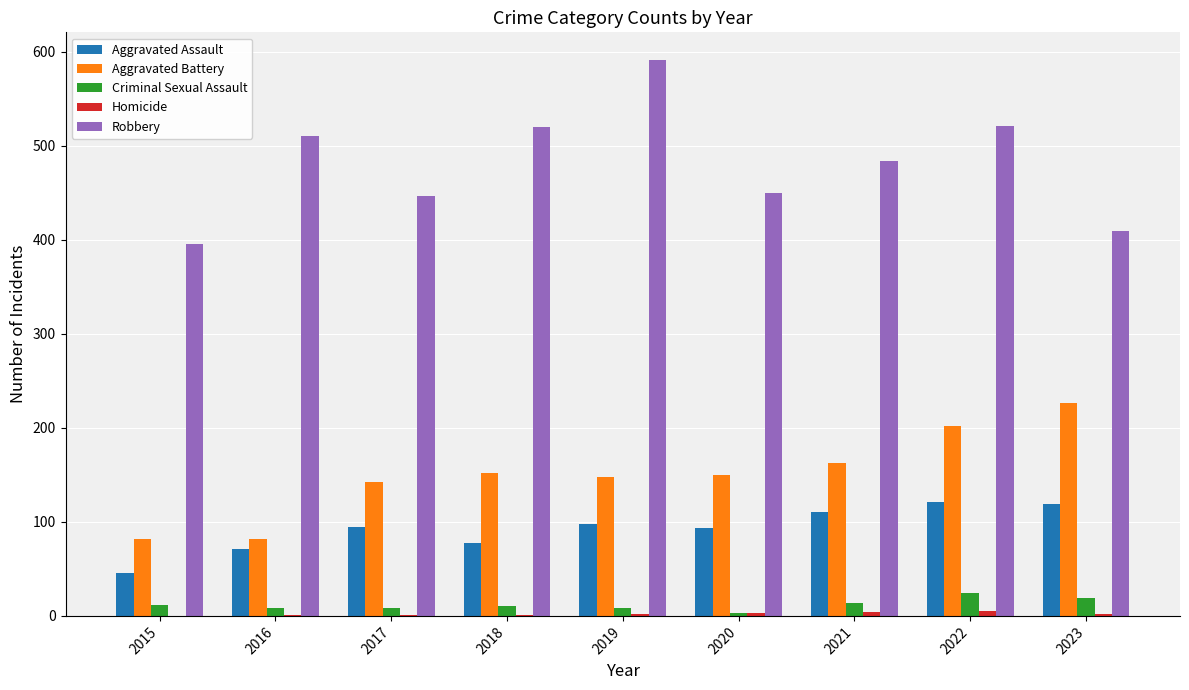

What is the sum of all Aggravated Assault values?

831